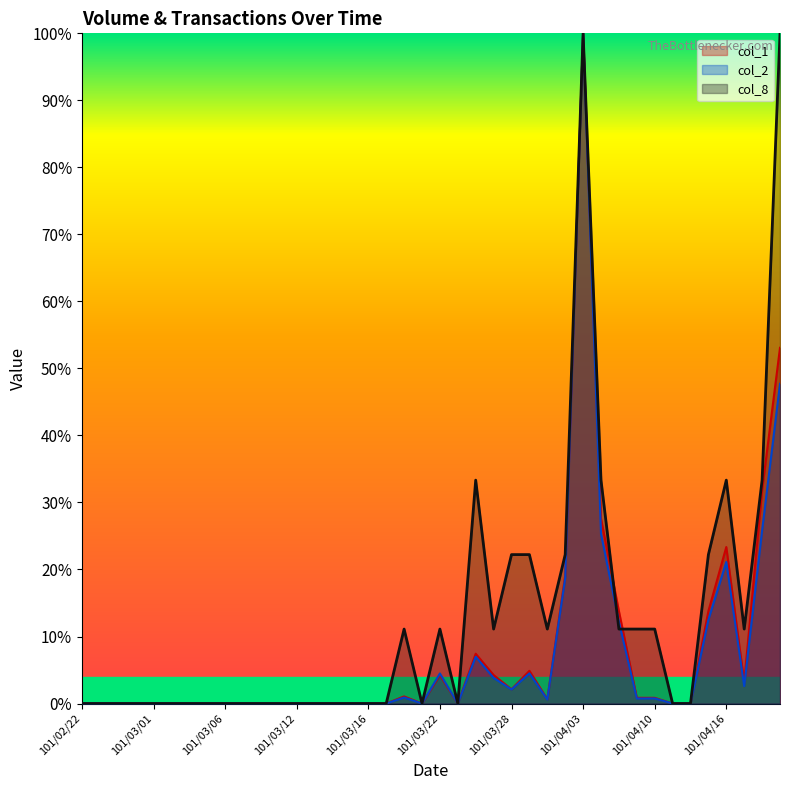

Between which two adjacent categories do col_1 and col_8 first intersect?

101/04/05 and 101/04/06